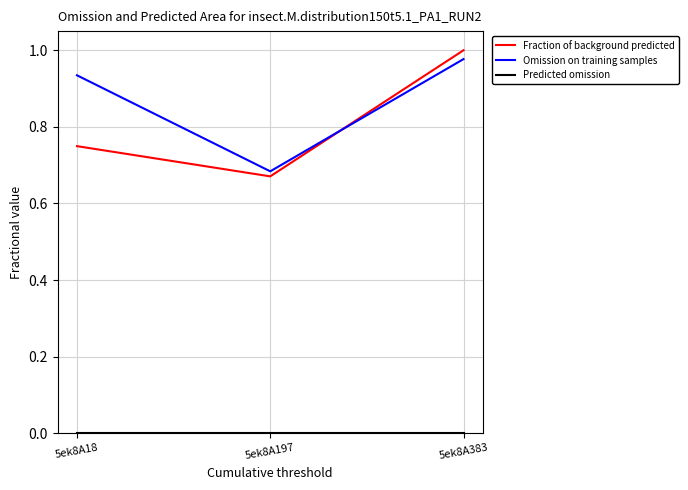

Is it true that Omission on training samples equals 1.0 at 5ek8A383?

True